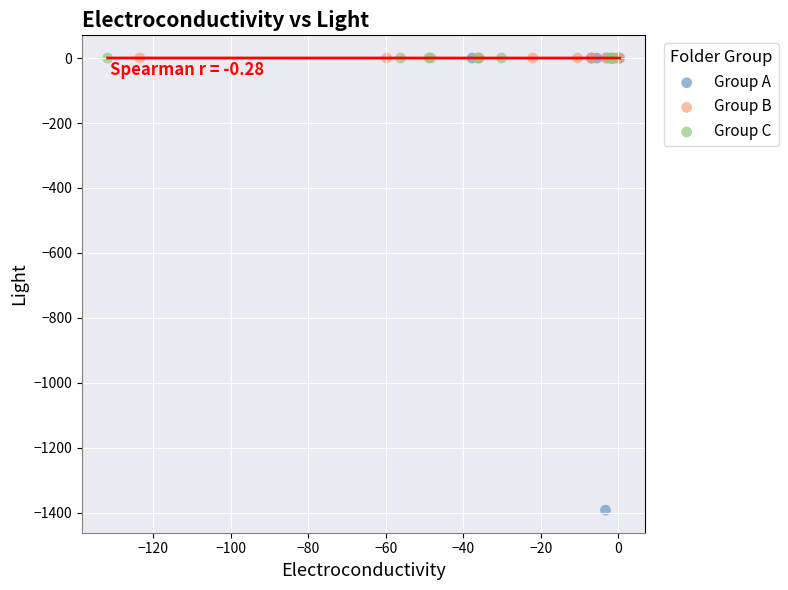

What are all the series names shown in the legend?

Group A, Group B, Group C